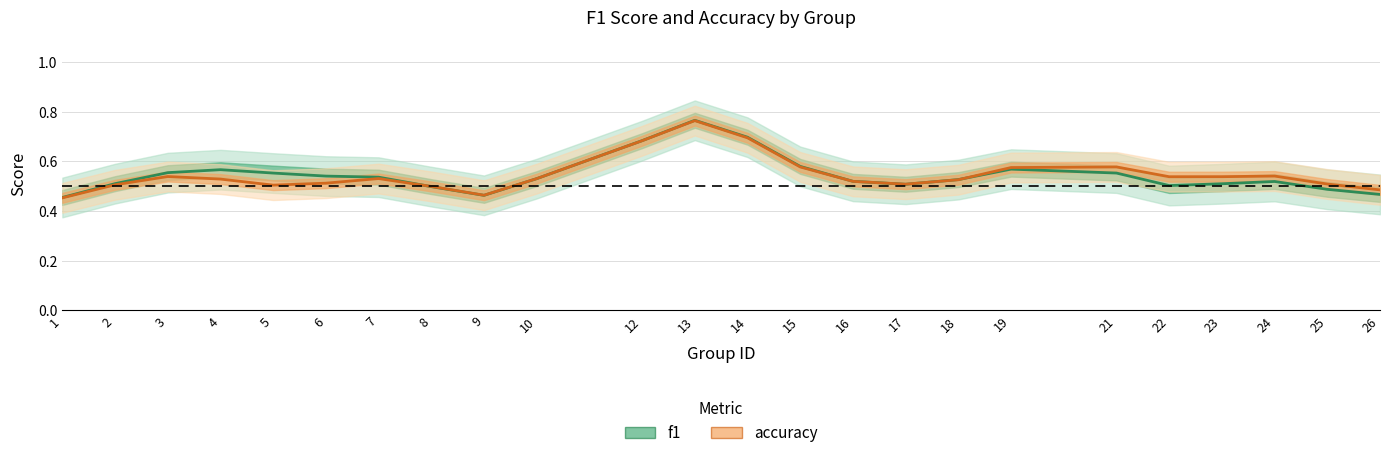

In f1, how many points are higher than both neighbors (excluding endpoints)?

4